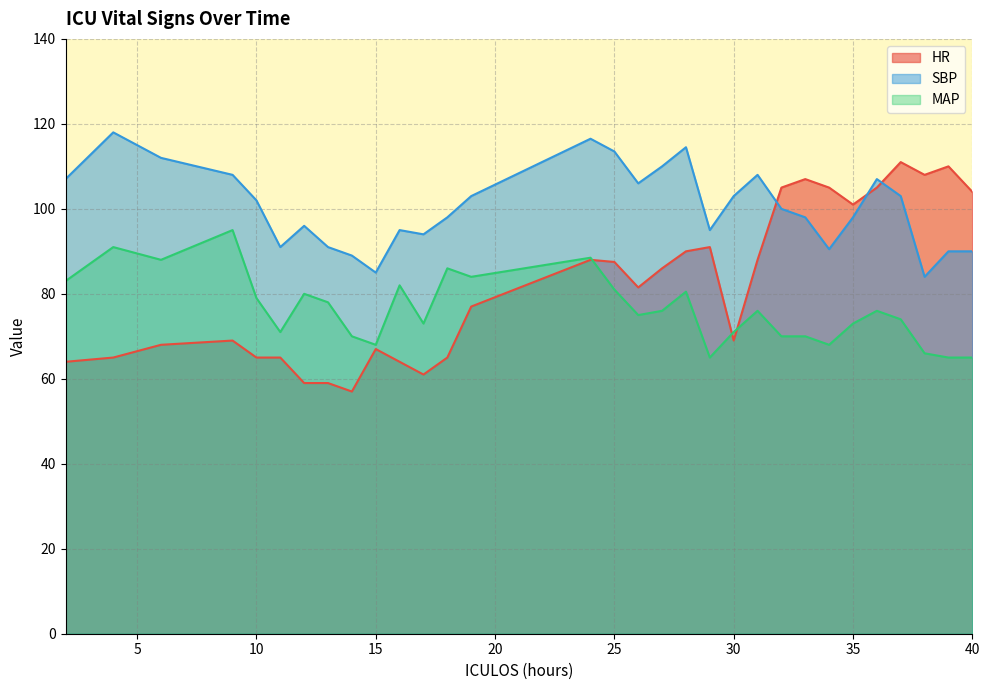

What value does the MAP series have at 26?

75.0